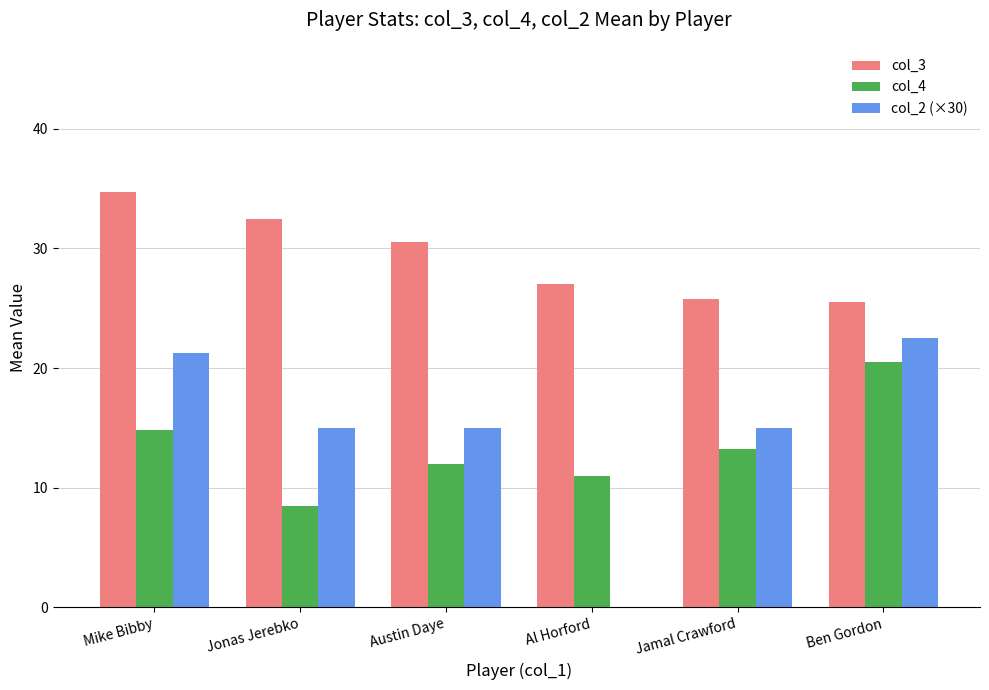

Where does the col_3 series first go above 30?

Mike Bibby